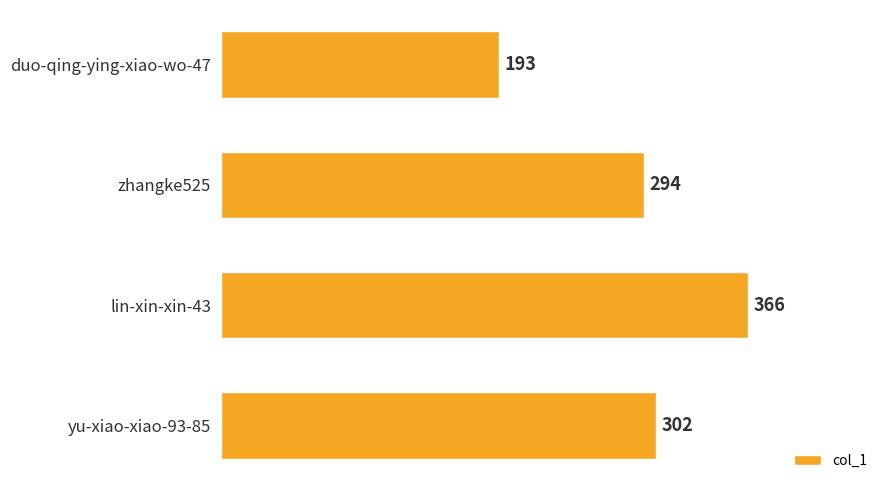

List the labels in order of value, largest first.

lin-xin-xin-43, yu-xiao-xiao-93-85, zhangke525, duo-qing-ying-xiao-wo-47